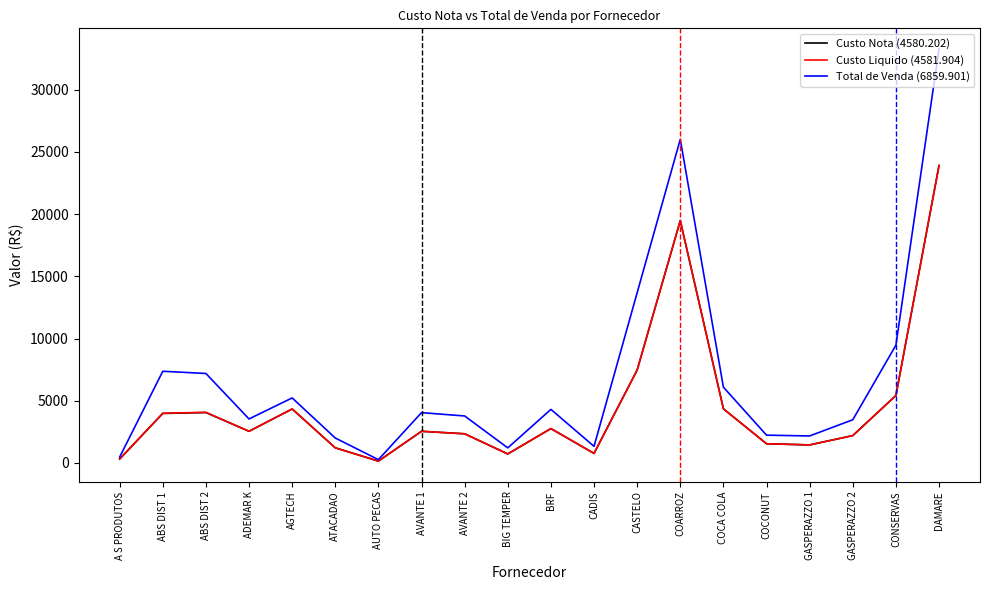

Which series has the largest range (max minus min)?

Total de Venda (6859.901)